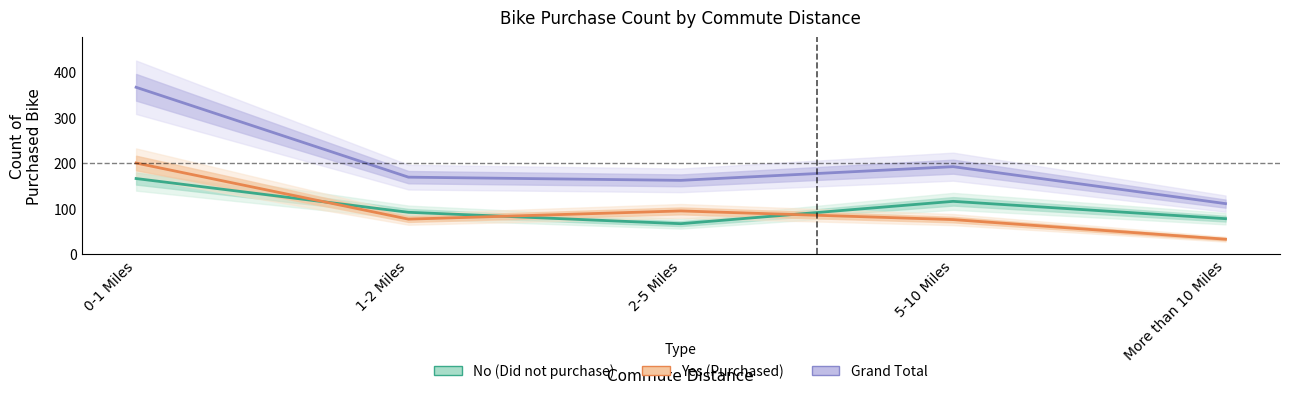

Between 0-1 Miles and 2-5 Miles, which series saw the biggest shift?

Grand Total